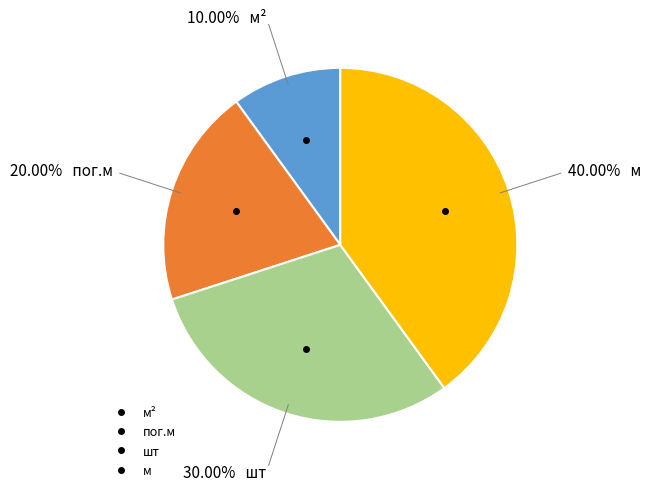

Is there any slice that represents more than half of the pie?

No